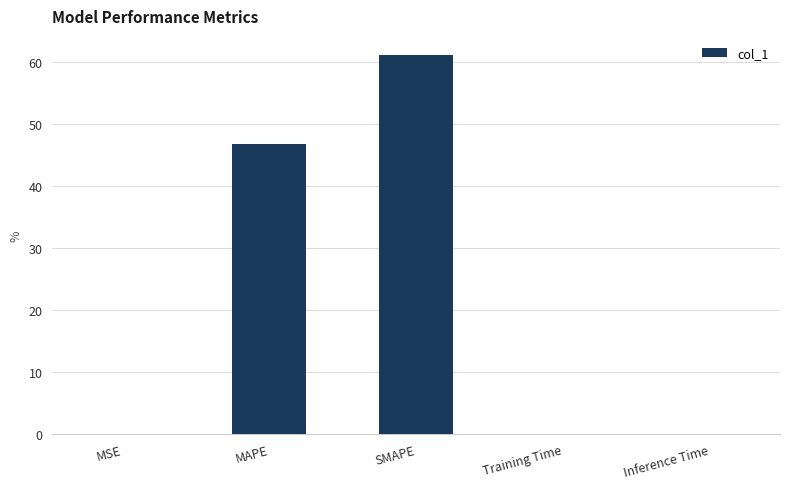

At which label is the value closest to 30?

MAPE